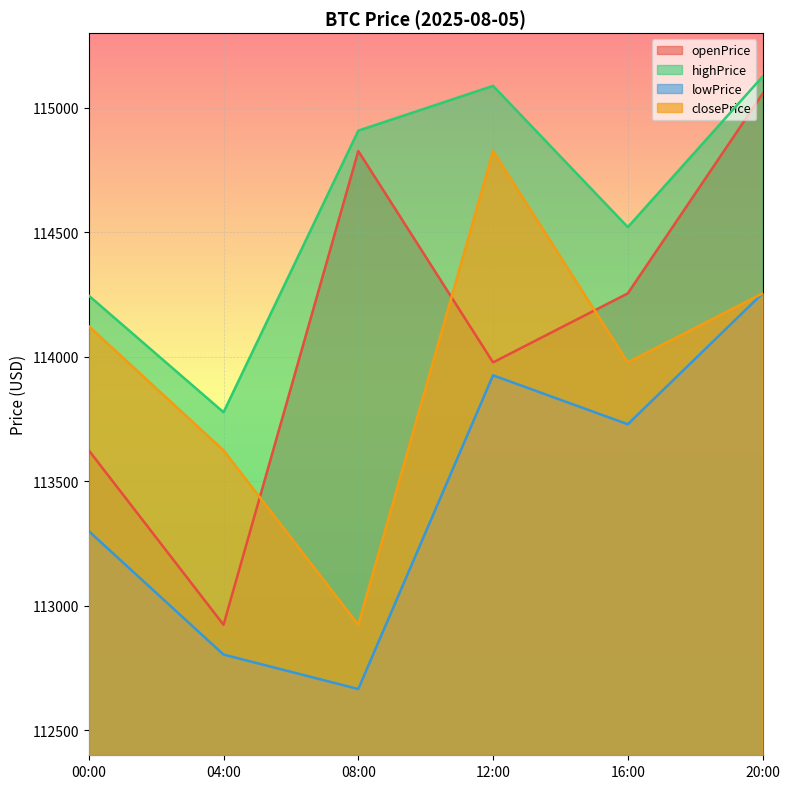

What is the label of the 2nd point from the left?

04:00